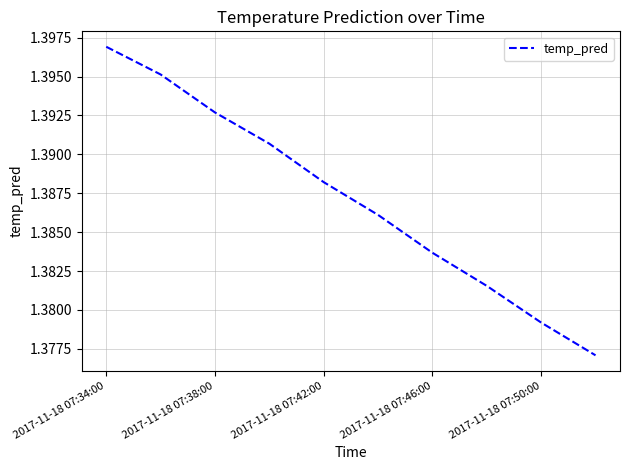

Does the chart have visible grid lines?

Yes